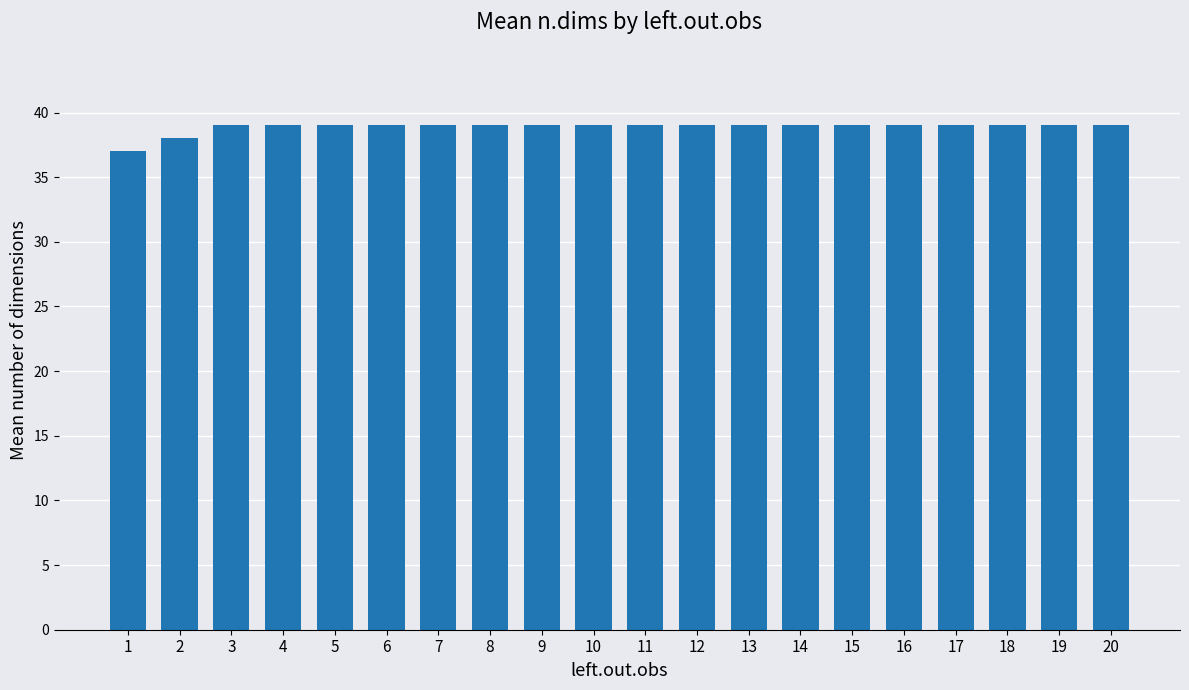

What is the ratio of the value at 13 to the value at 6?

1.0